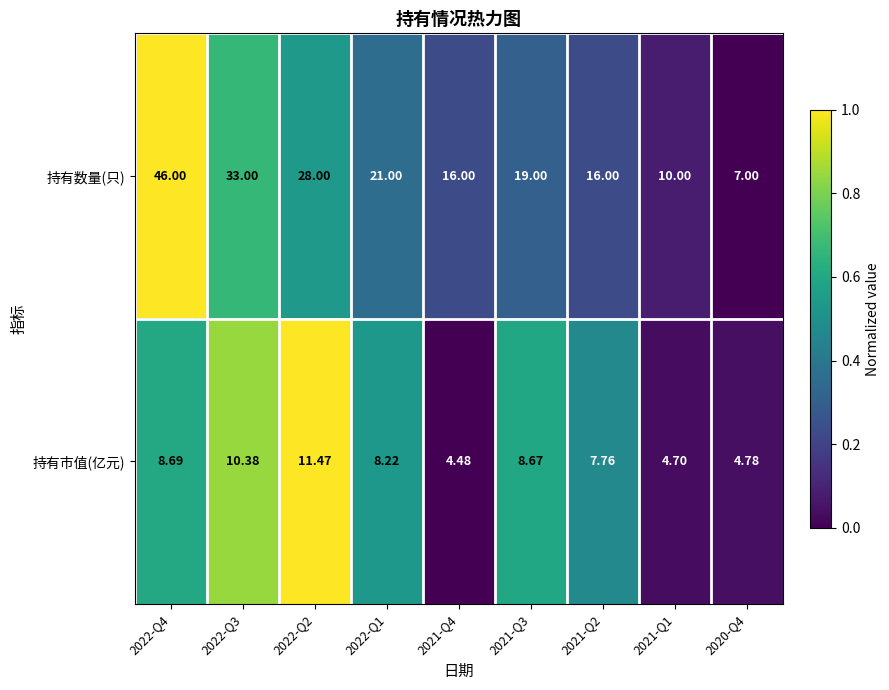

What is the spread (max minus min) of values at 2022-Q4?

37.3